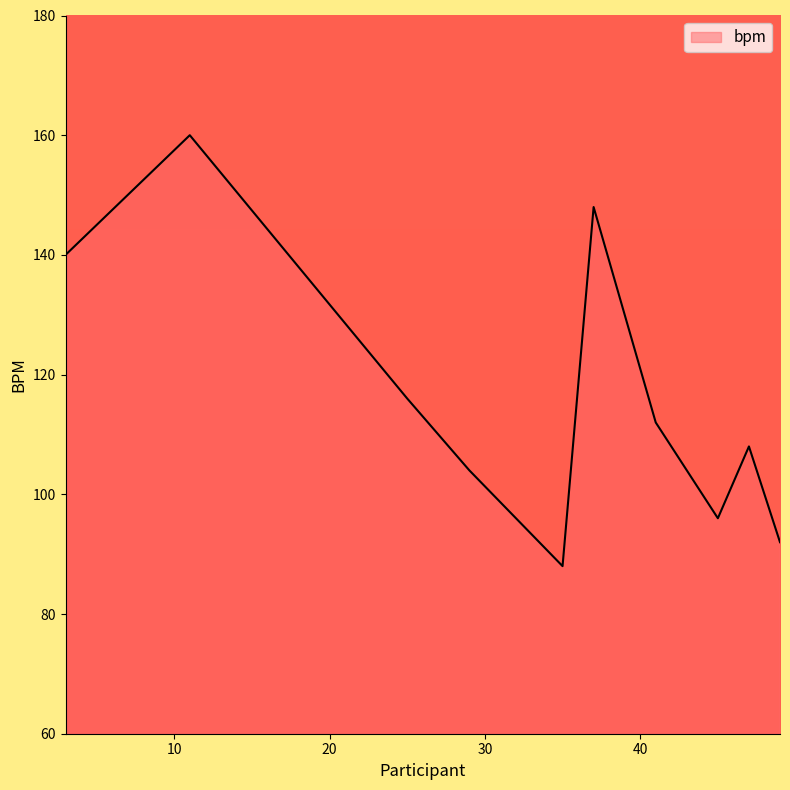

What is the difference between the maximum and minimum values?

72